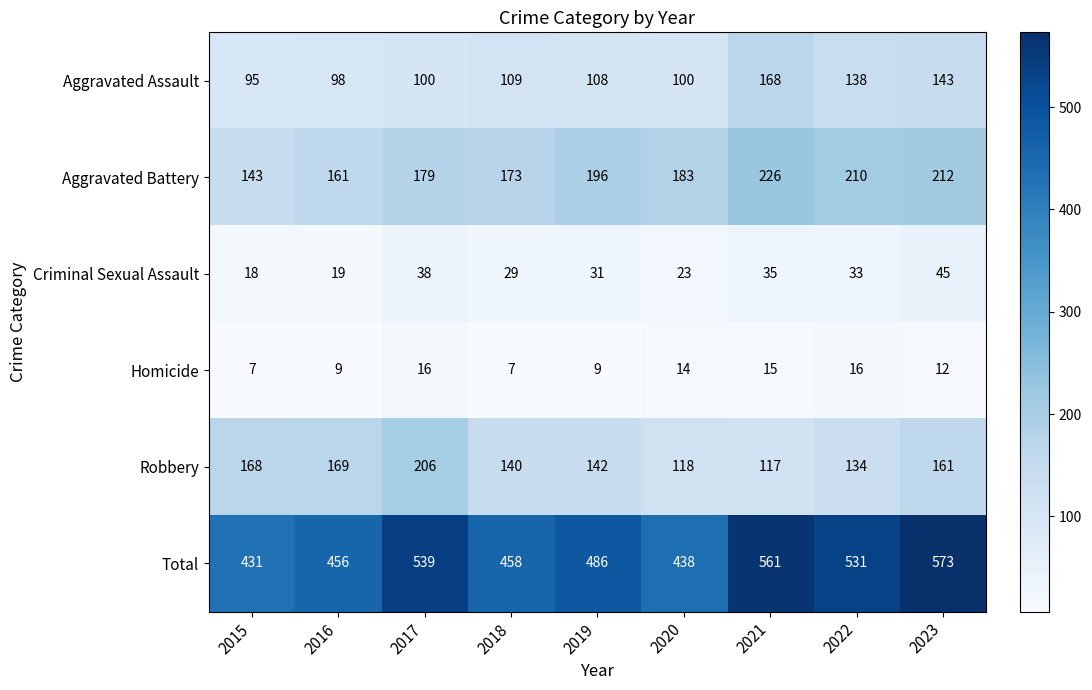

What is the greatest value displayed?

573